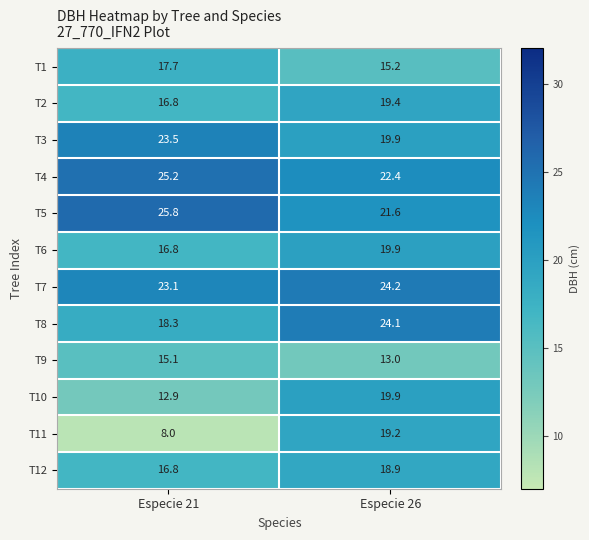

What is the difference between the T3 values at Especie 21 and Especie 26?

3.6